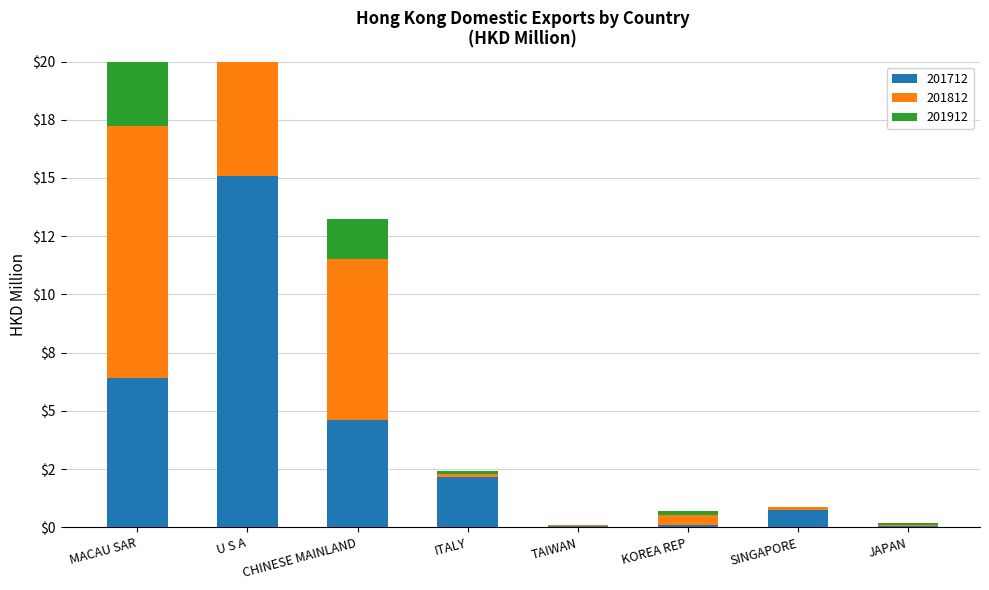

What is the label of the 8th bar from the left?

JAPAN